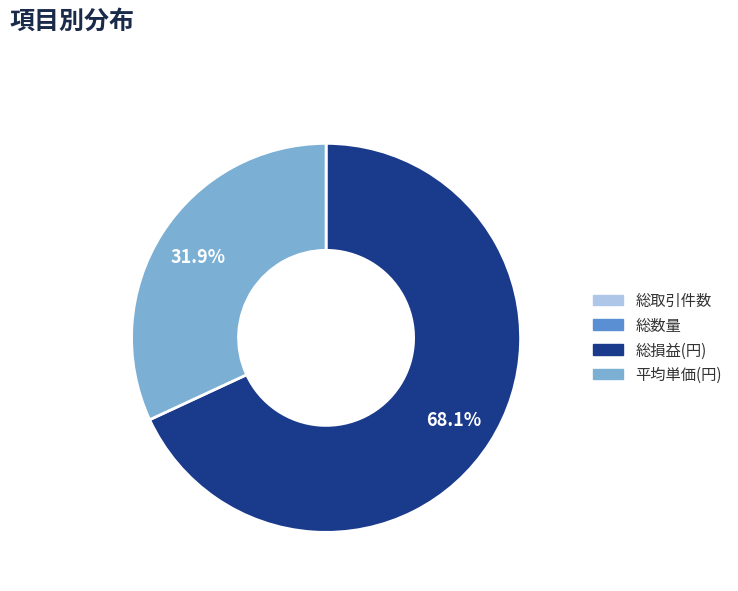

Combined, what portion of the pie is 平均単価(円) and 総損益(円)?

100.0%